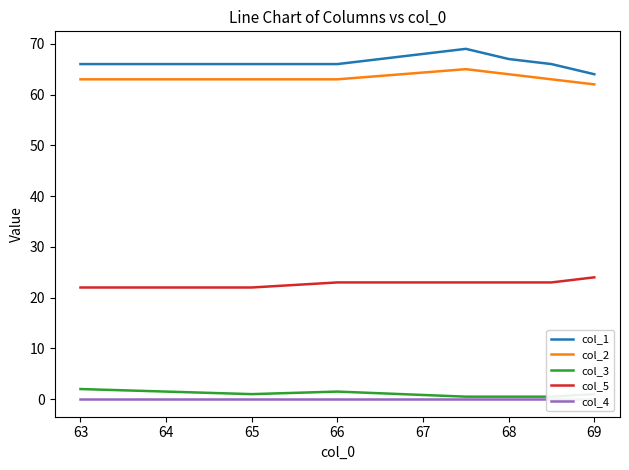

How many categories are shown in the chart?

7